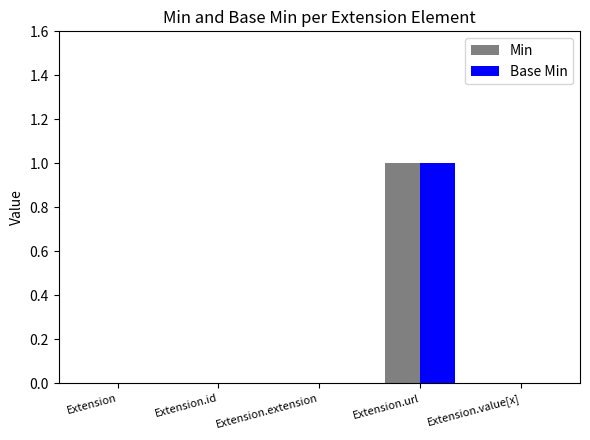

Is the value of Base Min at Extension.url greater than the value of Min at Extension?

Yes